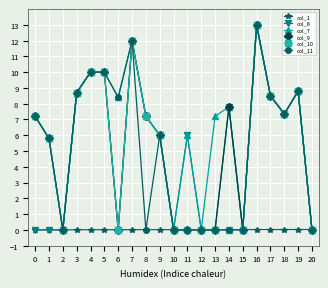

True or false: col_11 has a value of 1.9 at 18.

False